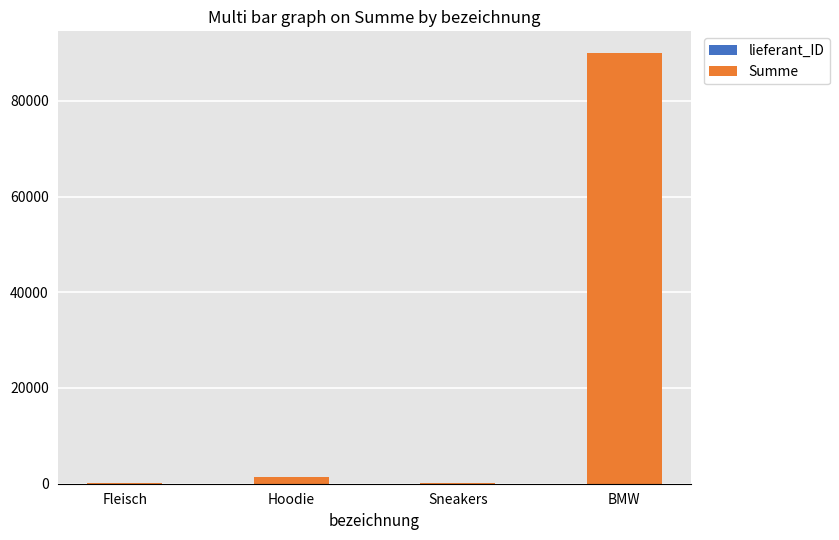

At which category is the sum across all series the highest?

BMW